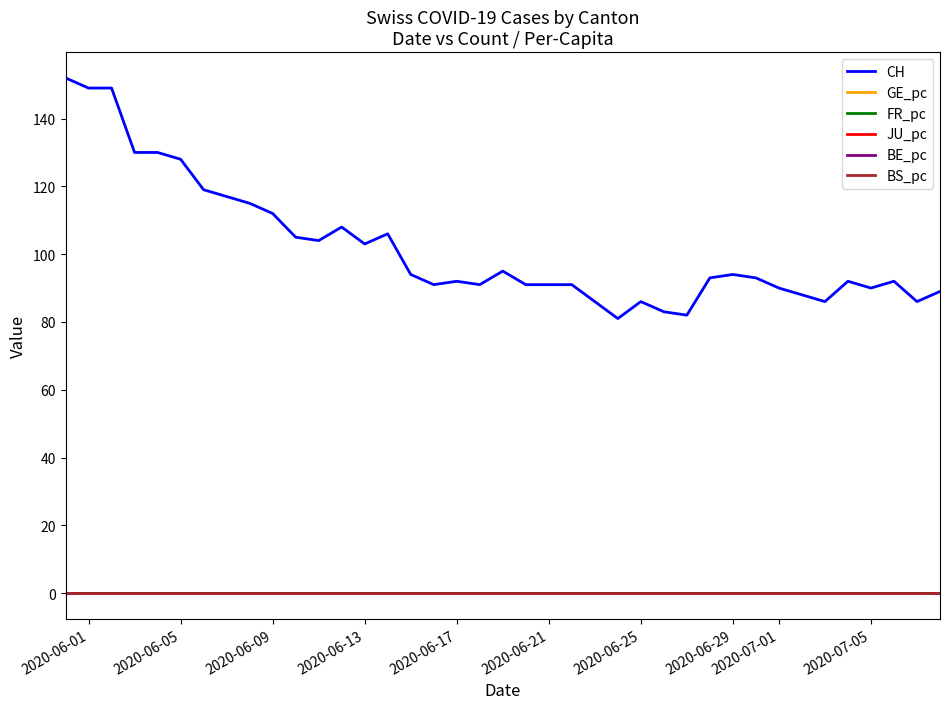

True or false: CH and BS_pc intersect in this chart.

False